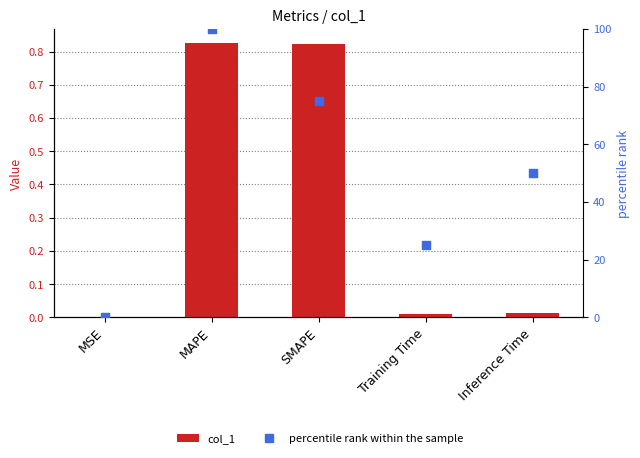

Which series reaches the maximum Y coordinate?

percentile rank within the sample